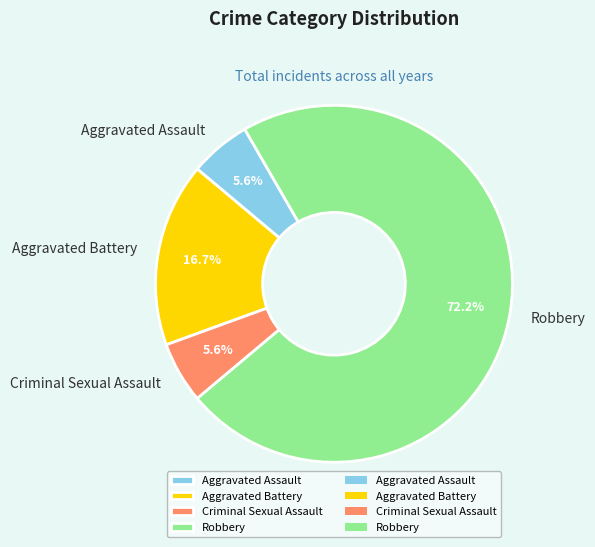

How many segments does this pie chart have?

4